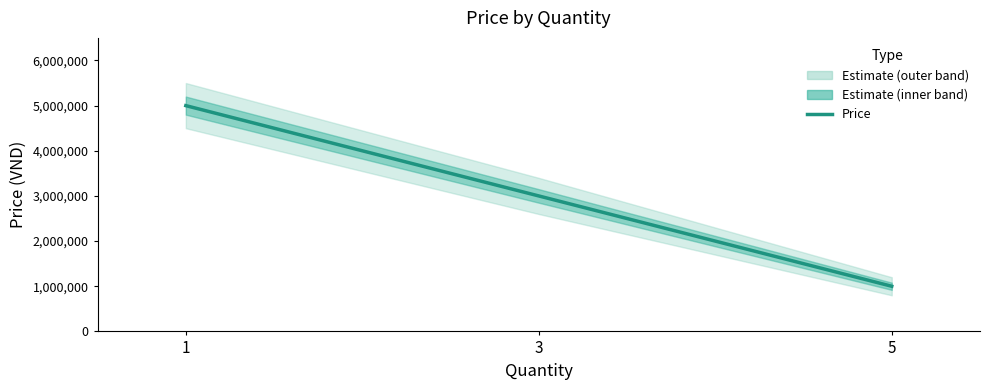

At which label does the data first exceed 3000000?

1